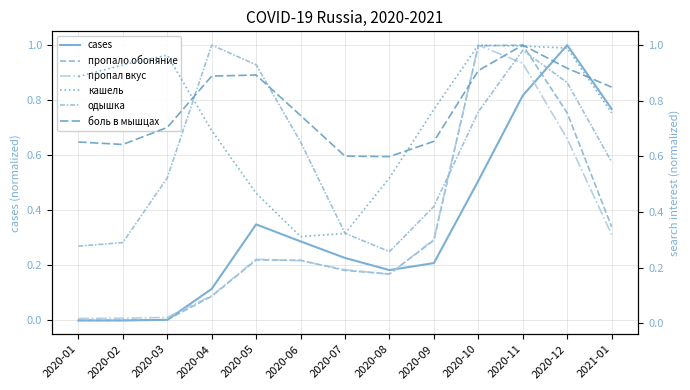

What is the value of the пропал вкус point at the 5th from the left?

0.2